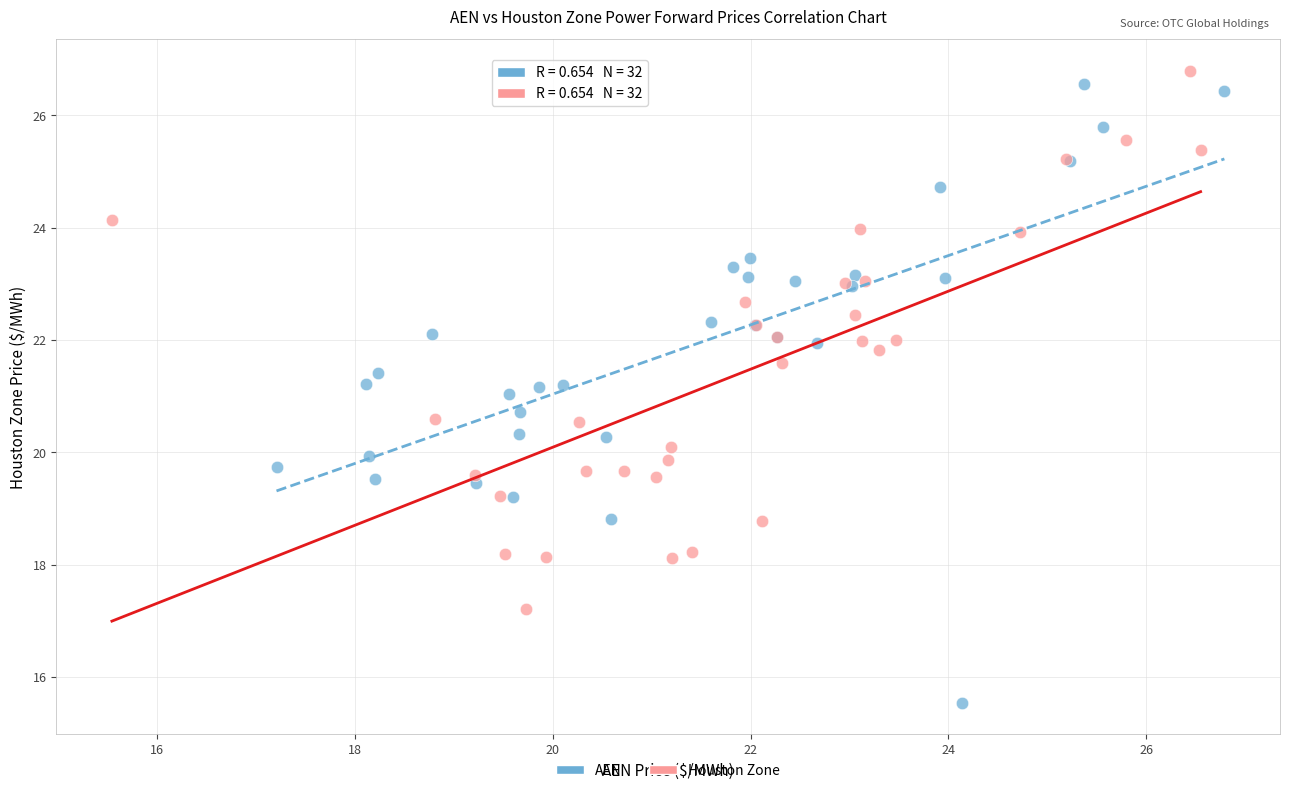

What are all the series names shown in the legend?

AEN, Houston Zone